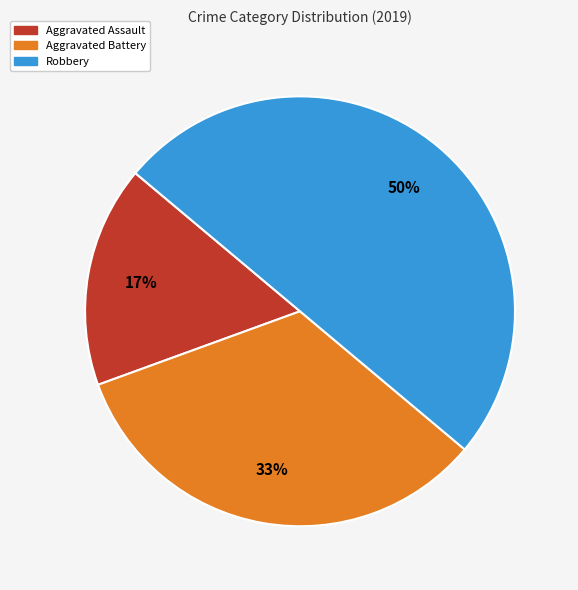

To the nearest percent, what portion does Aggravated Battery represent?

33%